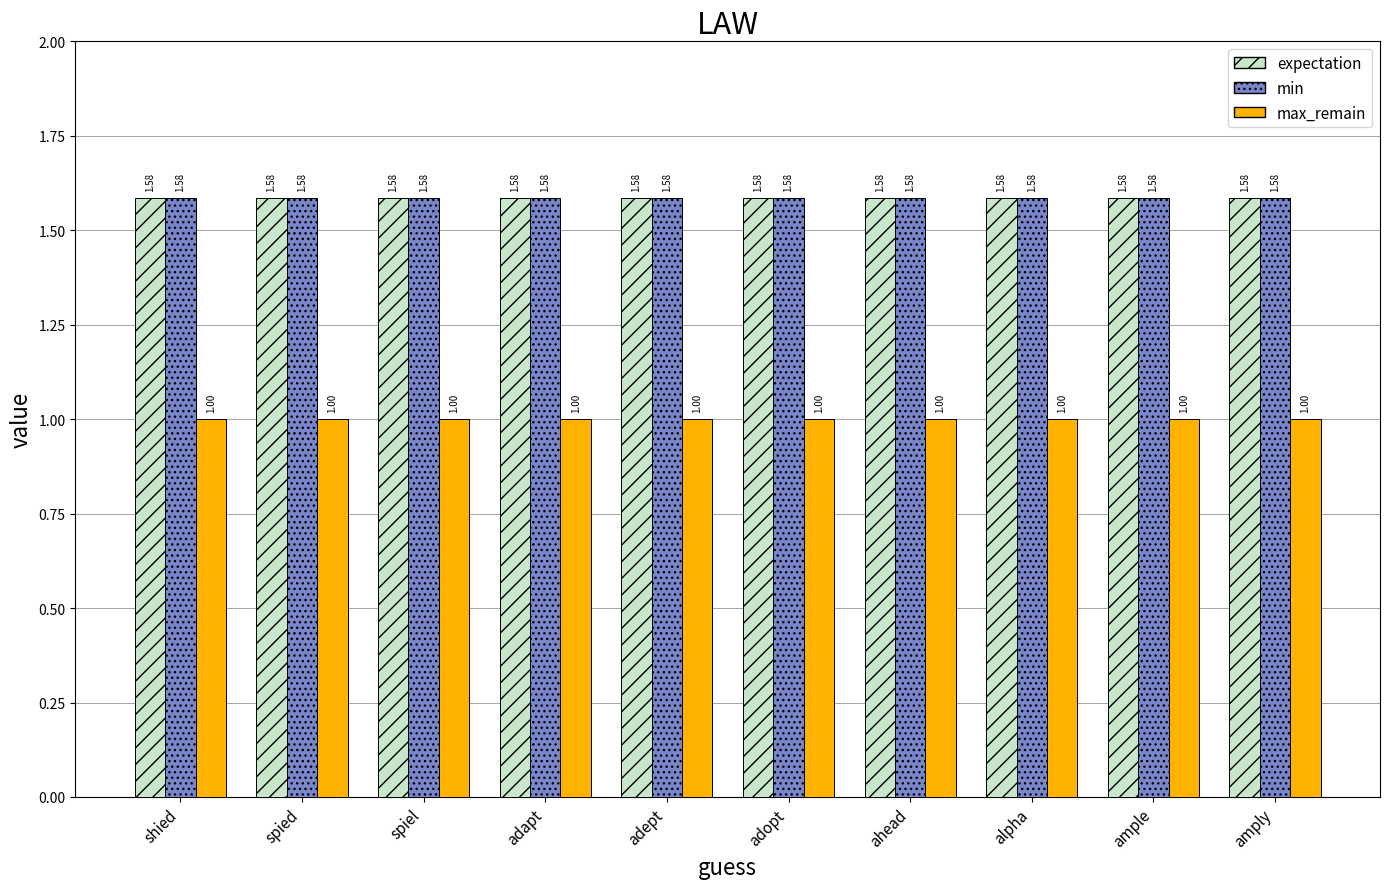

Is the value of expectation at shied greater than the value of max_remain at ample?

Yes